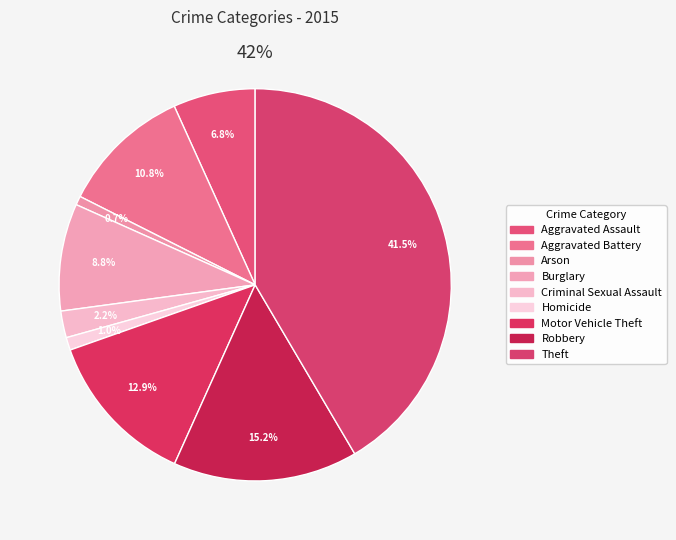

Which category has the smallest portion of the pie?

Arson